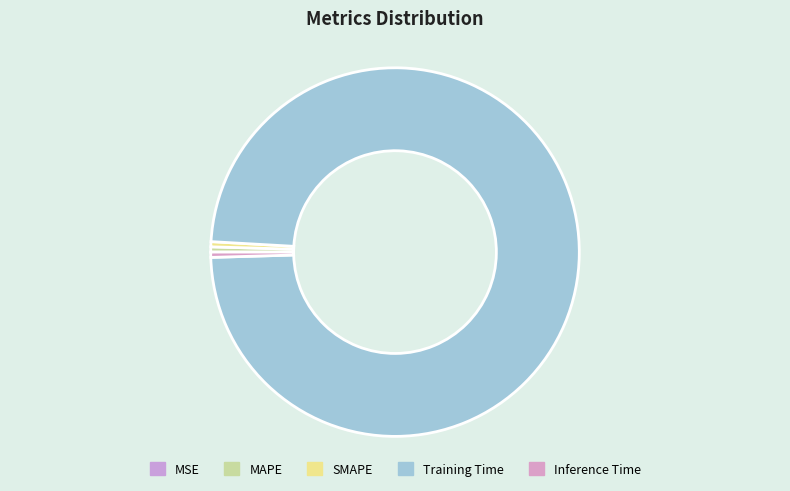

Does Inference Time account for over 50% of the chart?

No